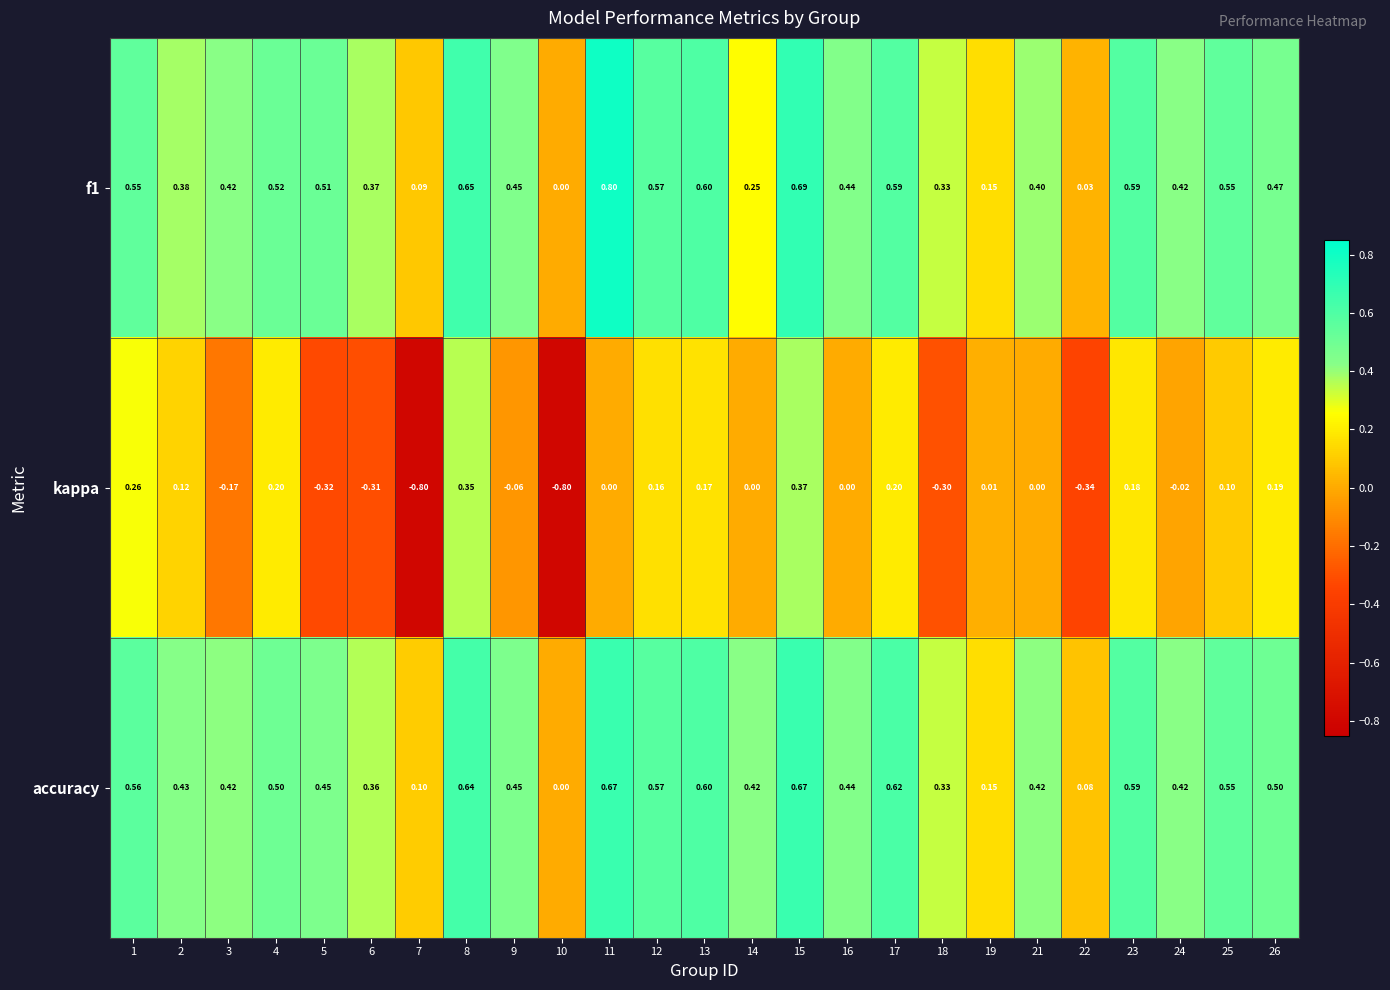

Is the value of kappa at 24 greater than the value of accuracy at 23?

No